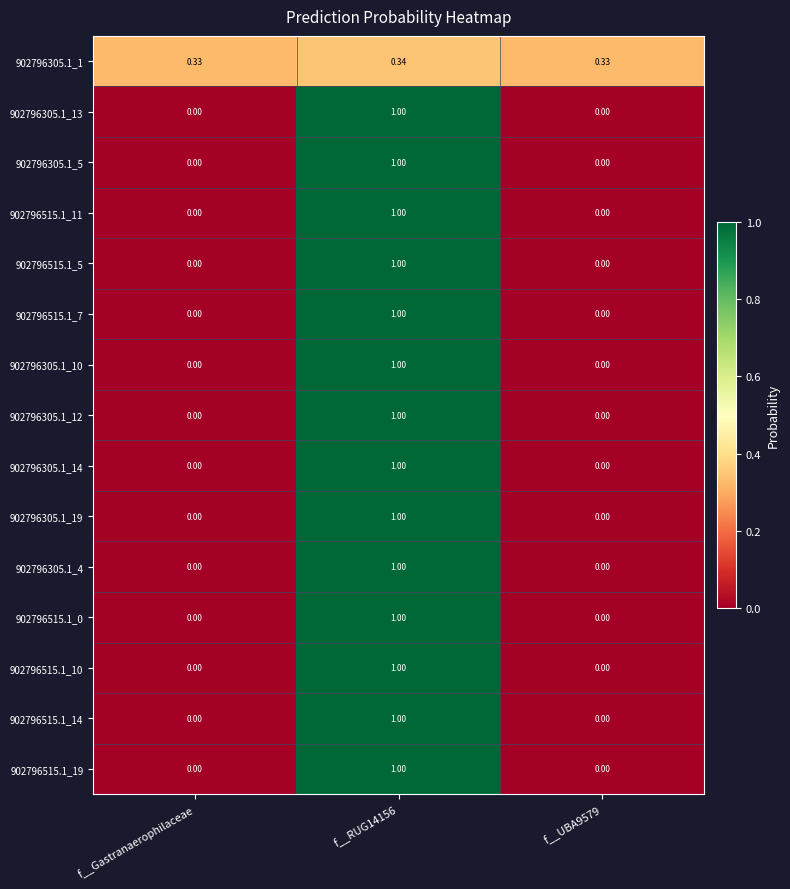

Is the value of 902796305.1_12 at f__RUG14156 greater than the value of 902796305.1_4 at f__Gastranaerophilaceae?

Yes